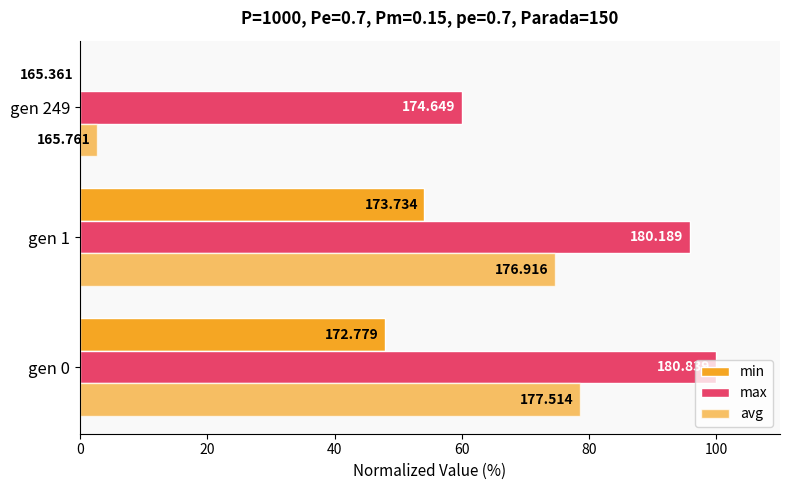

How many groups of bars are there?

3